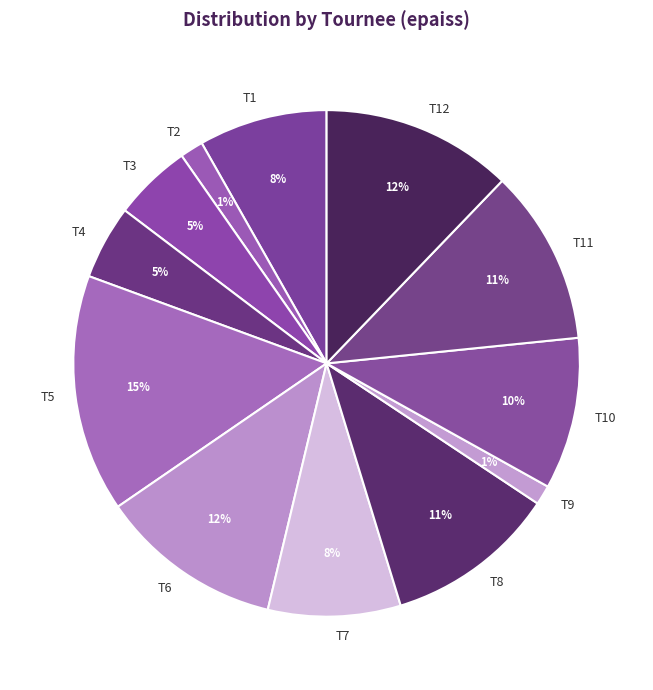

Between T7 and T2, which is larger?

T7